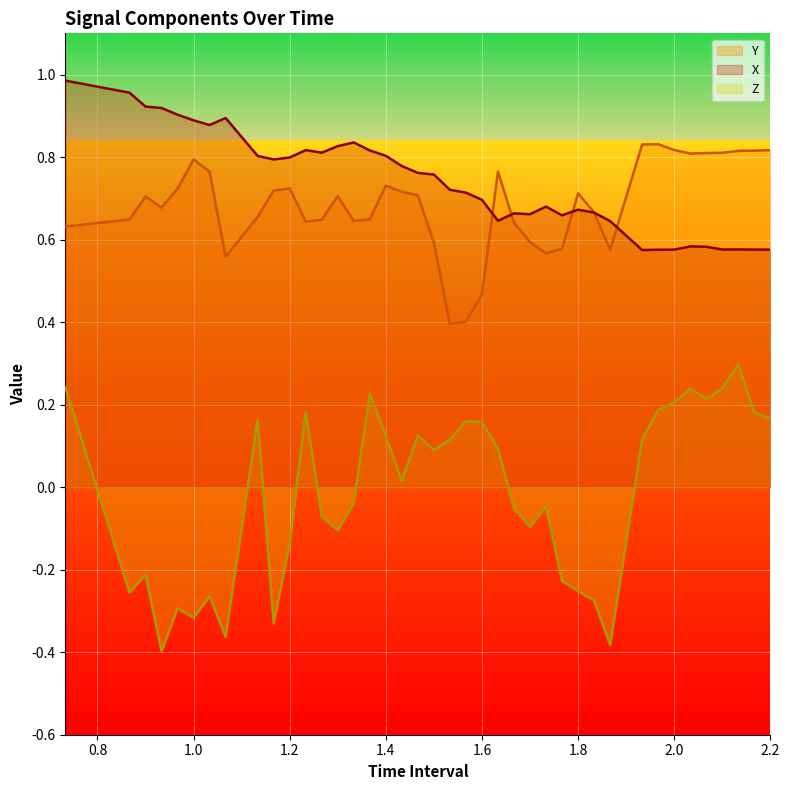

Does the chart display data point markers on the line(s)?

No